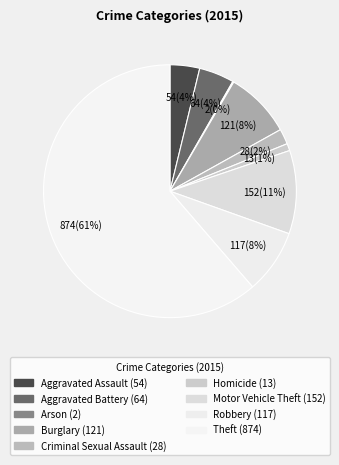

True or false: Robbery accounts for 1% of the total.

False